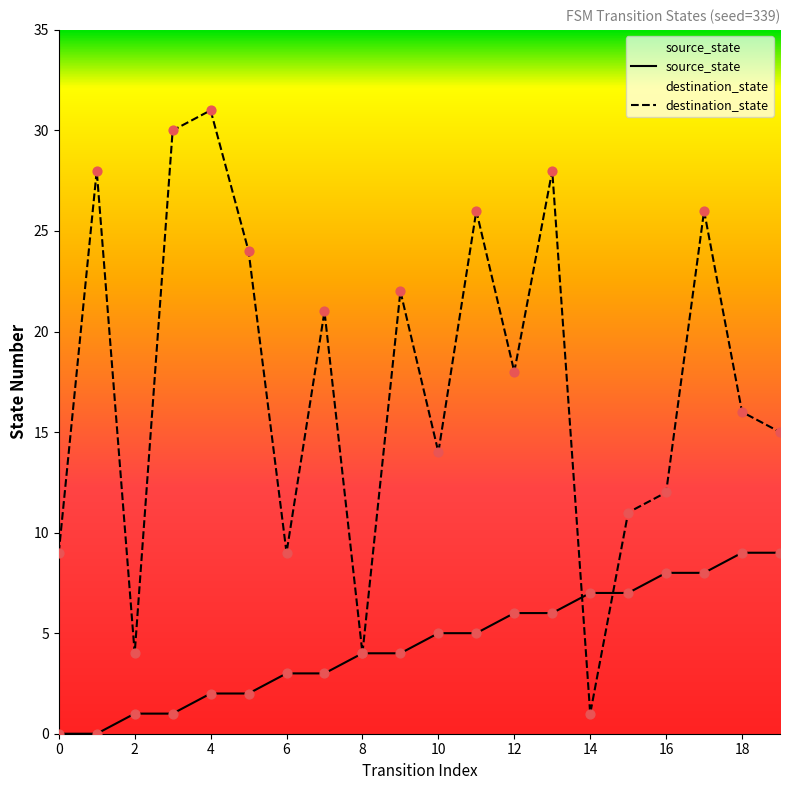

Which series reaches the minimum Y coordinate?

source_state